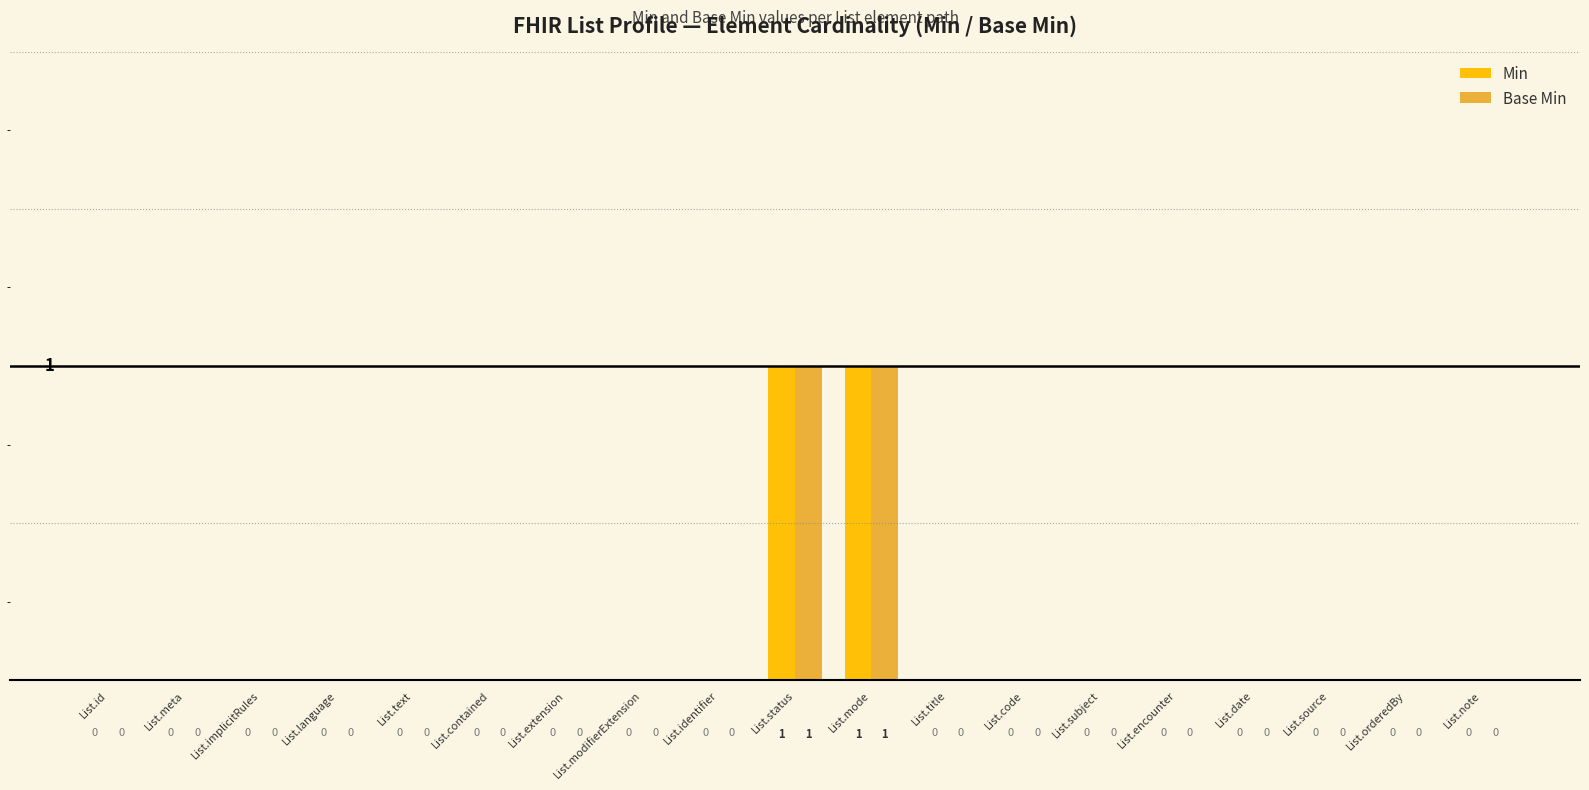

The Base Min series shows 0 at List.orderedBy. True or false?

True